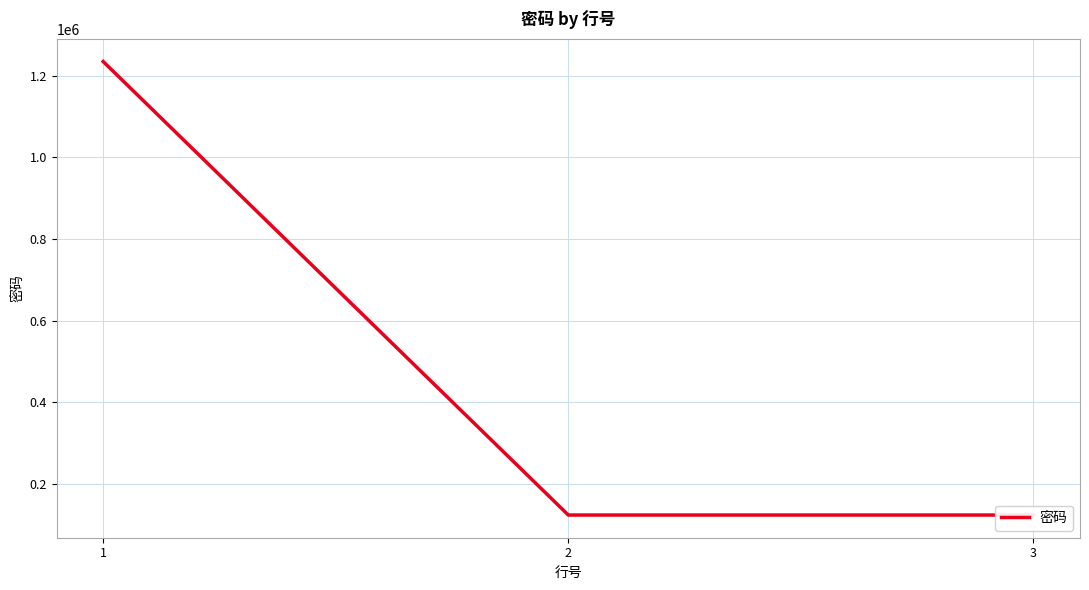

The value at 2 is 66063. True or false?

False